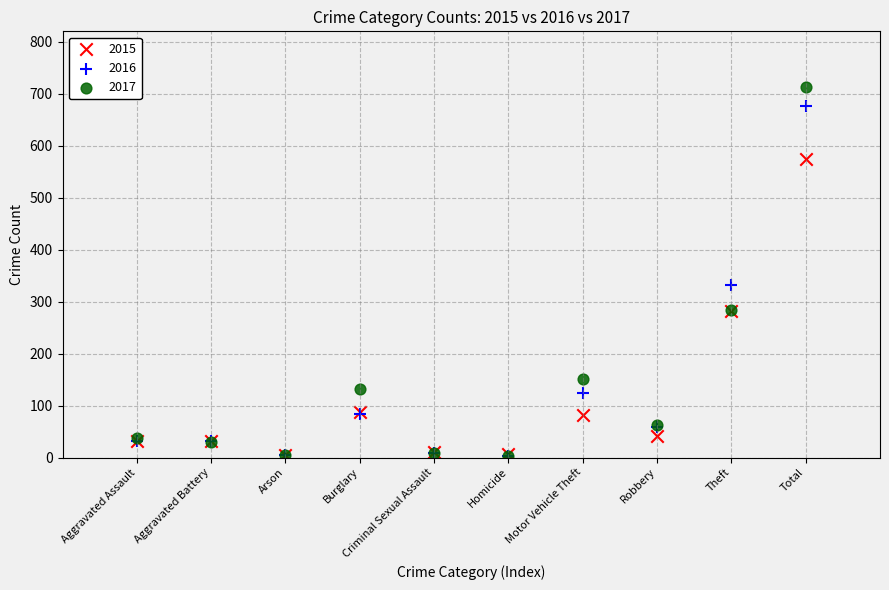

Across all series, what Y value is closest to 357?

331